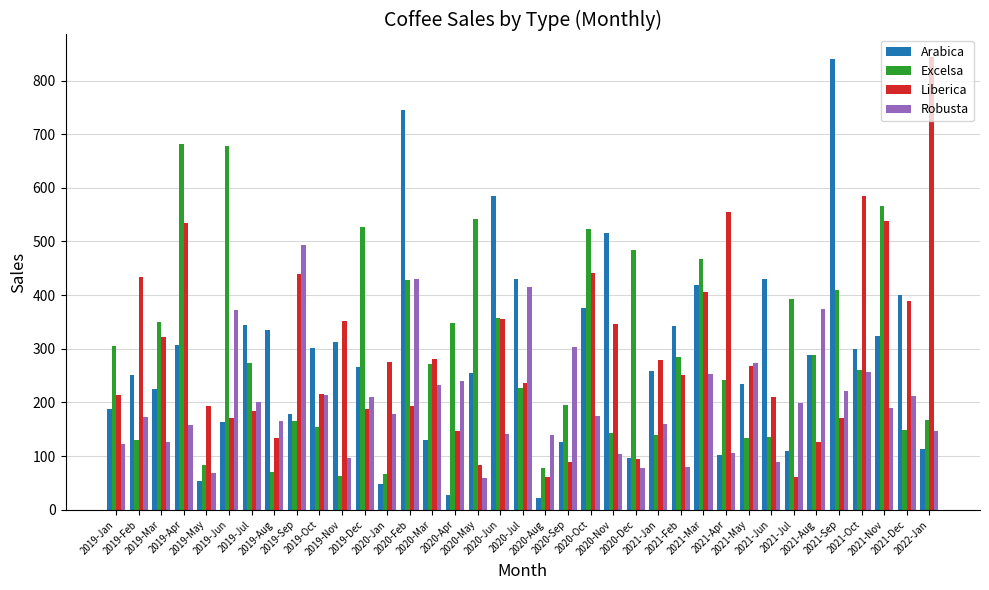

Where does the Robusta series first go above 179?

2019-Jun